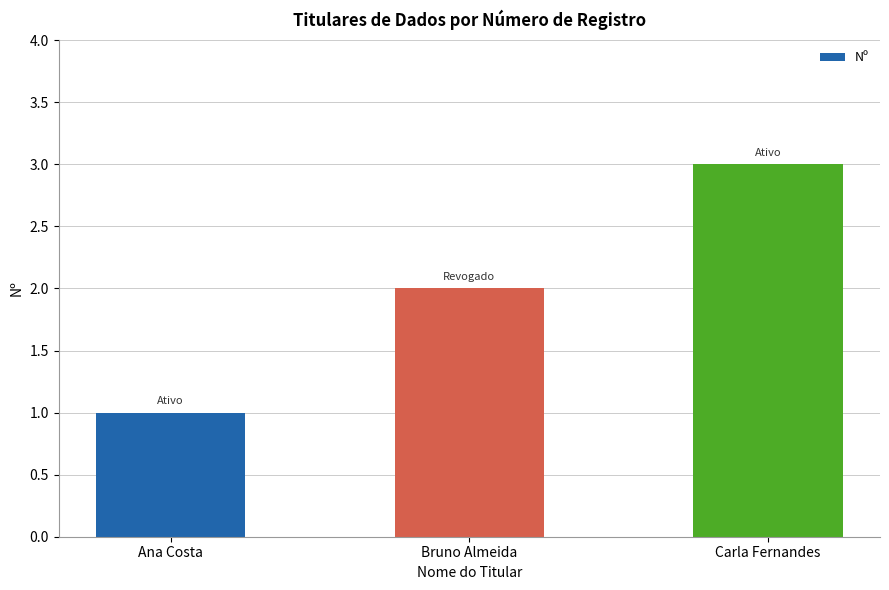

What is the difference between the values at Carla Fernandes and Bruno Almeida?

1